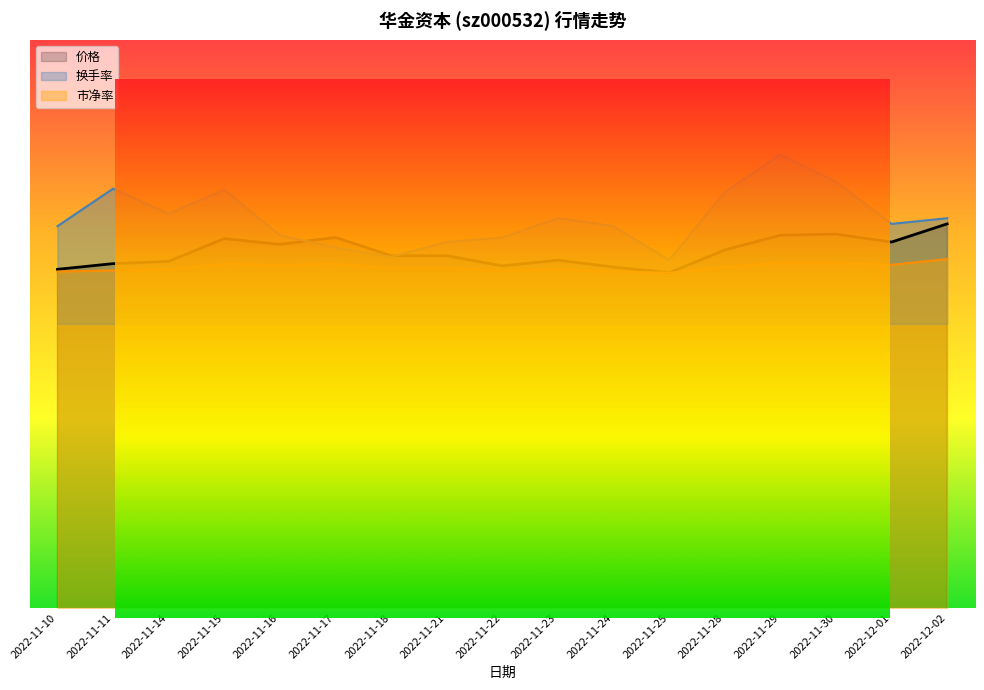

What are all the series names shown in the legend?

价格, 换手率, 市净率